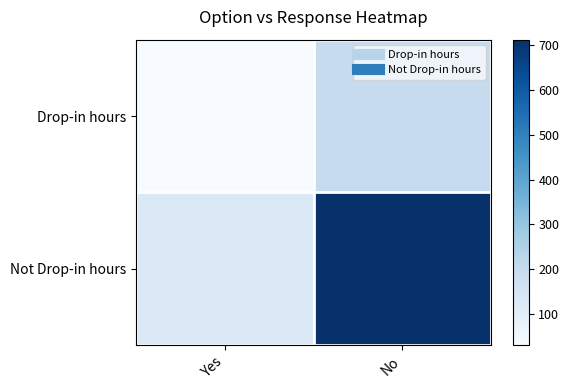

What is the total value across all series at Yes?

156